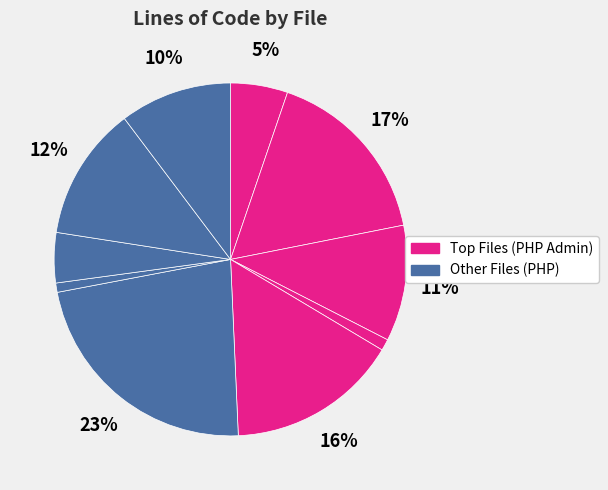

Is there a majority slice in this chart?

No